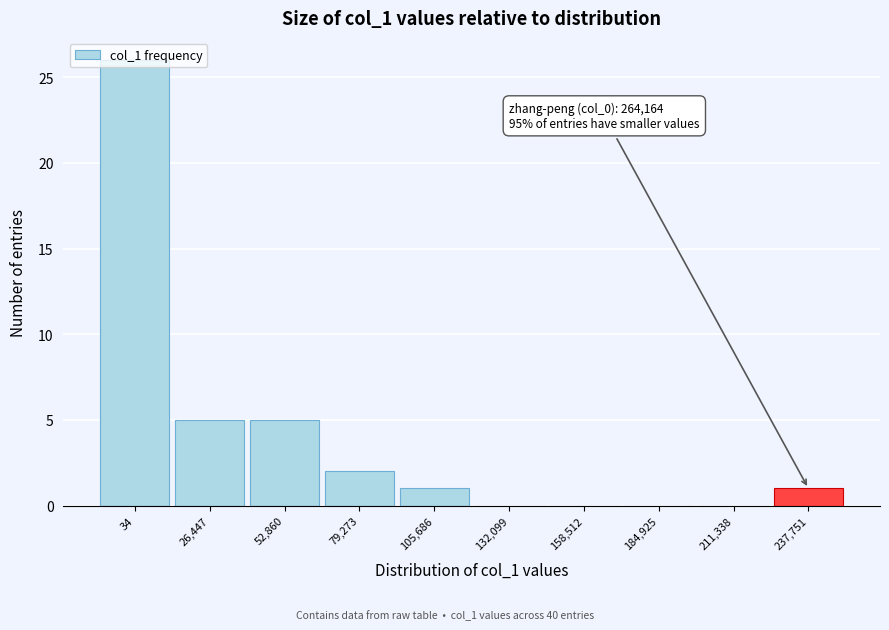

What value does the data have at 34?

26